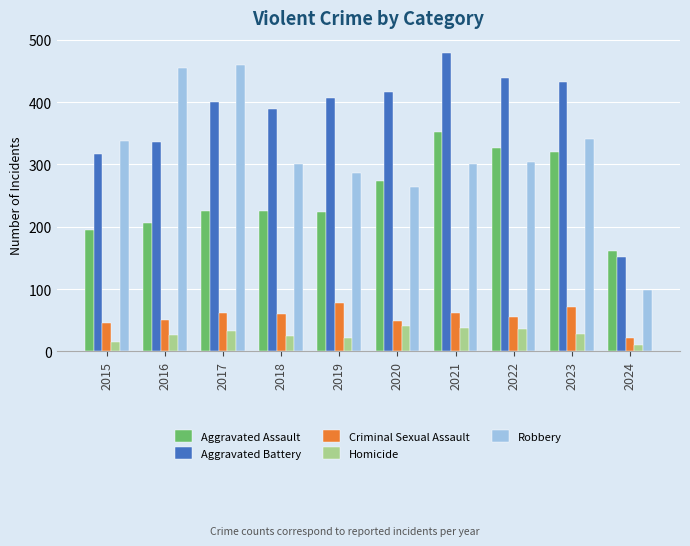

What is the sum of all Homicide values?

274